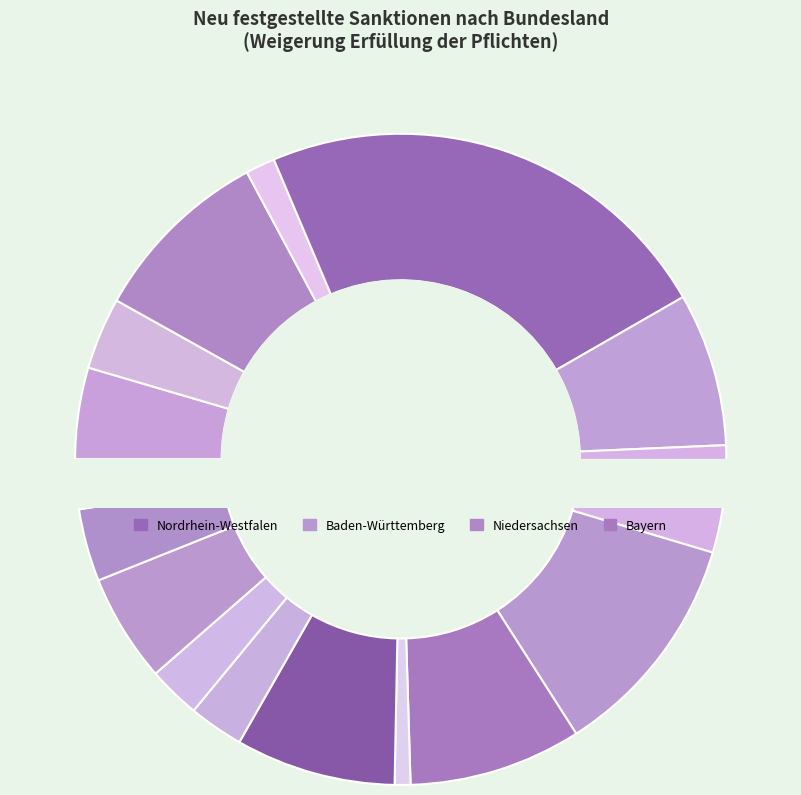

To the nearest percent, what portion does Sachsen-Anhalt represent?

4%